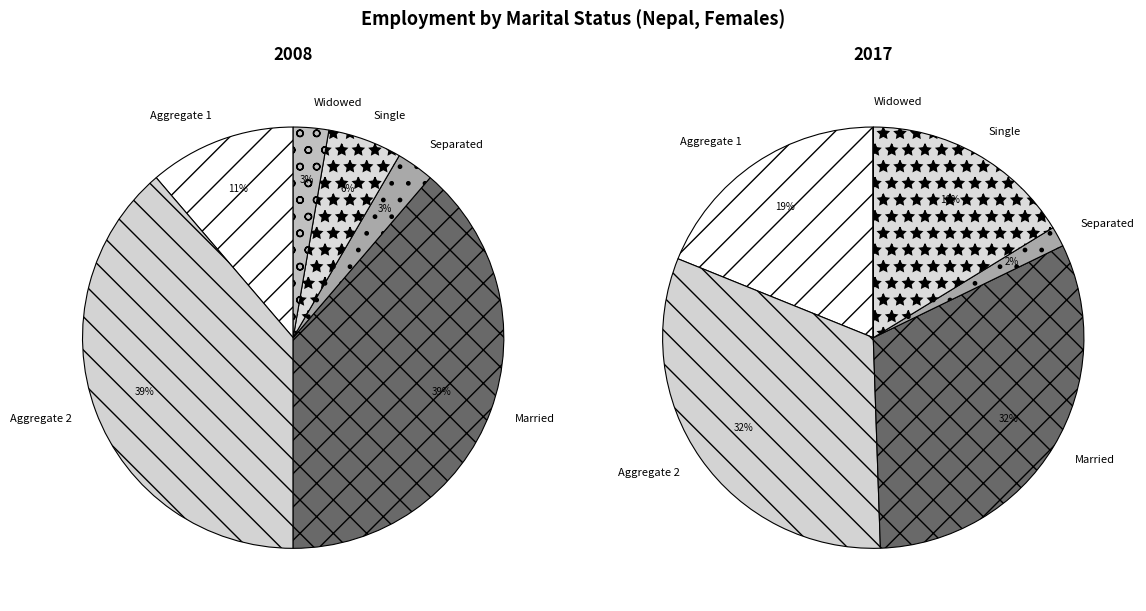

Count the number of slices in the pie.

6